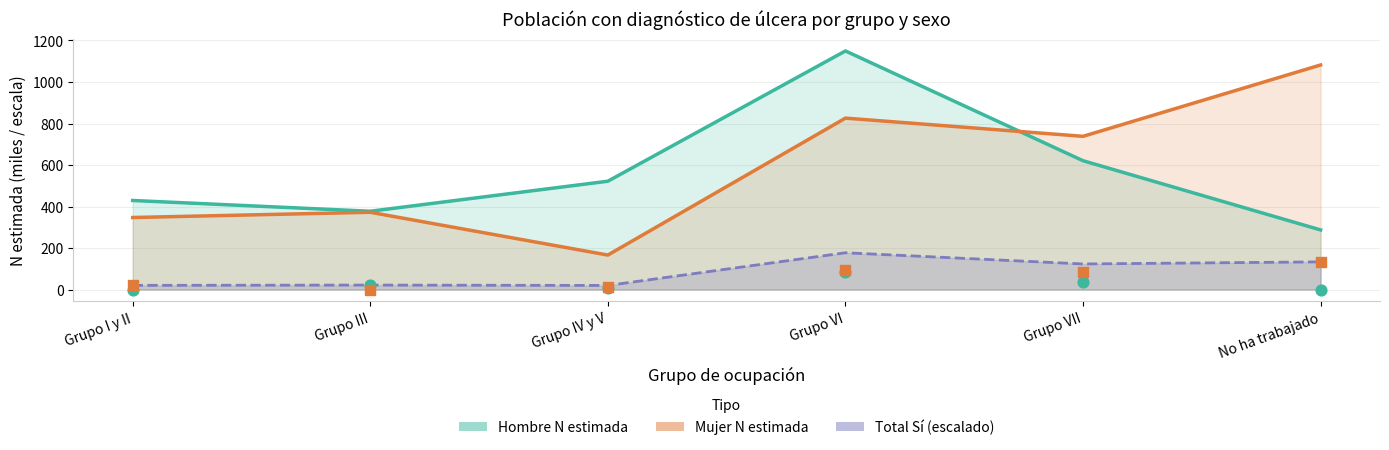

Which series has the largest Y range (max minus min)?

Mujer N estimada (line)